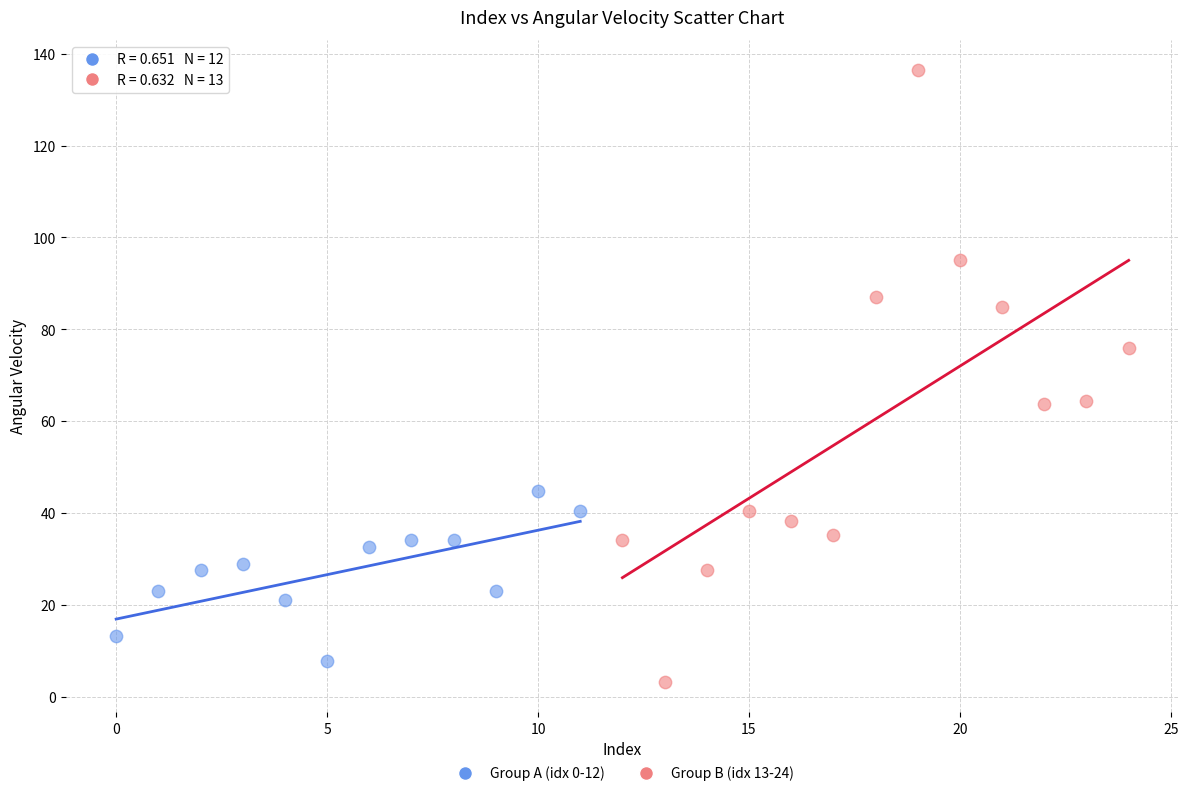

What are all the series names shown in the legend?

Group A (idx 0-12), Group B (idx 13-24)